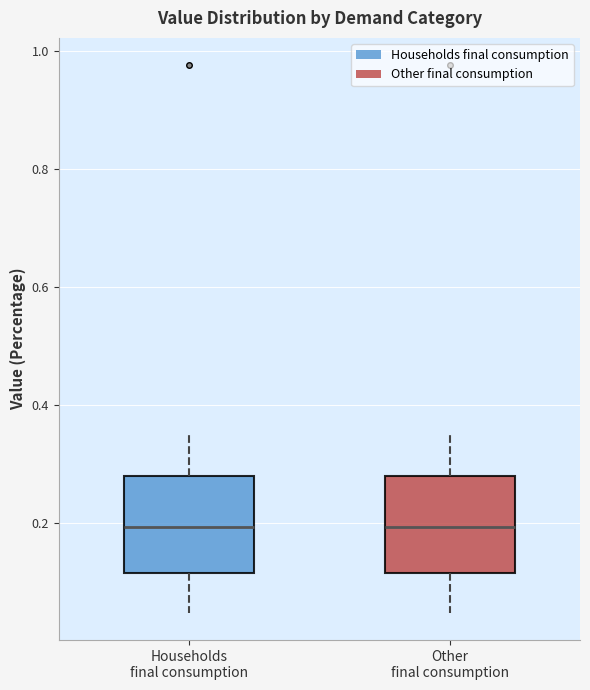

Reading left to right, read every box against the y-axis: the position of its median line, the range the box covers, and the ends of its whiskers. The values are not printed on the chart, so give them approximately, as read against the axis.

Households final consumption: median 0.20, box 0.12 to 0.28, whiskers 0.04 to 0.36
Other final consumption: median 0.20, box 0.12 to 0.28, whiskers 0.04 to 0.36